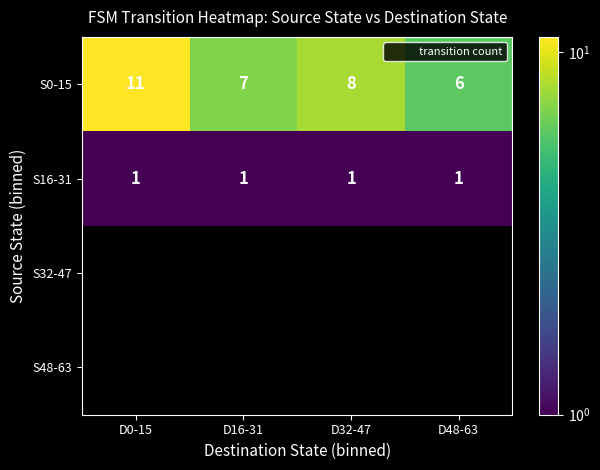

How many S0-15 values are between 7 and 11?

3